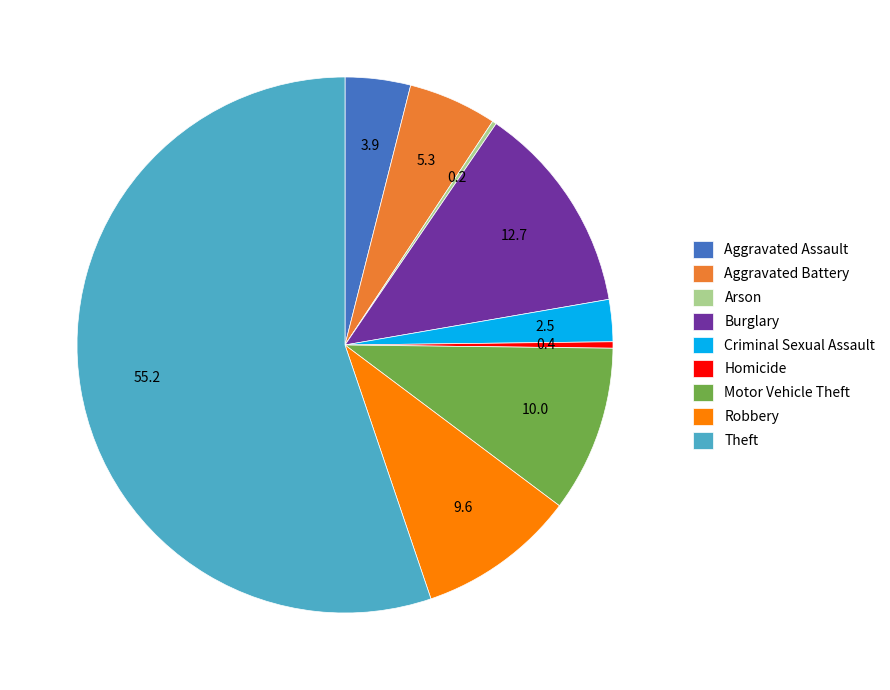

What is the majority slice?

Theft